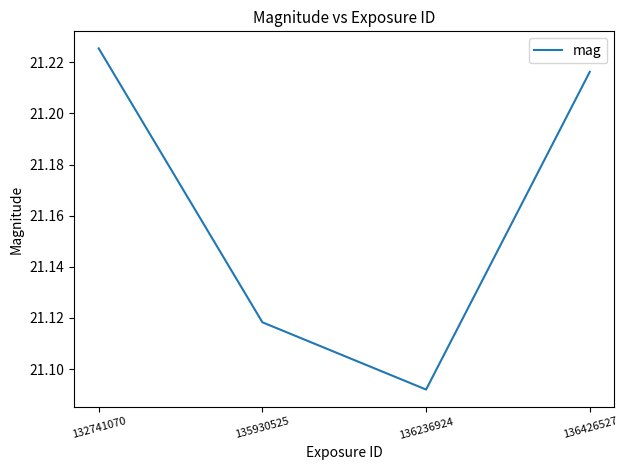

Where is the data nearest to the value 21?

136236924